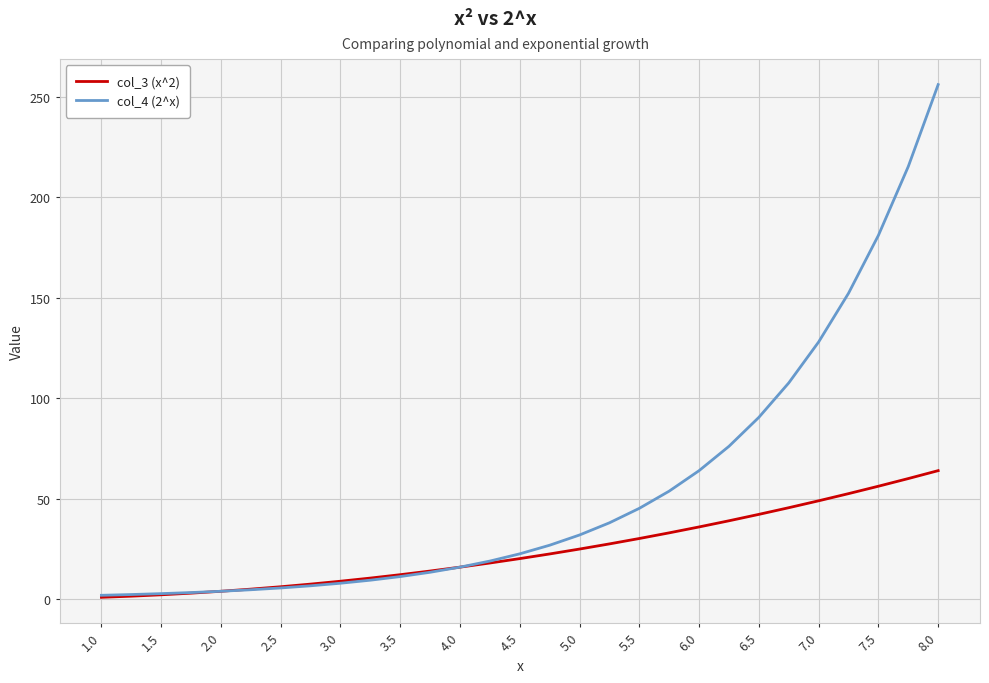

Which series has the largest range (max minus min)?

col_4 (2^x)